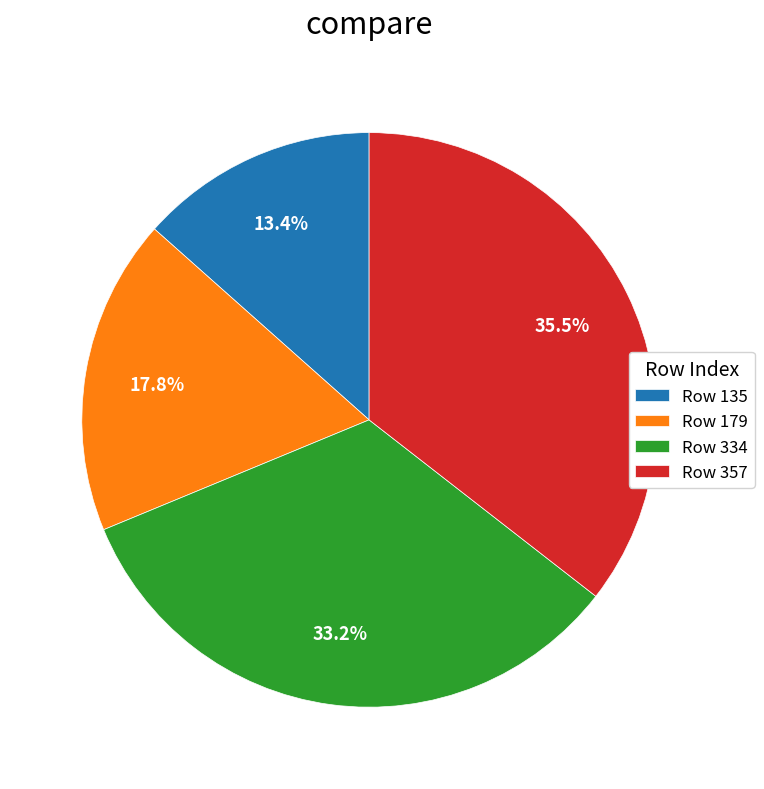

Which slice is the largest?

Row 357